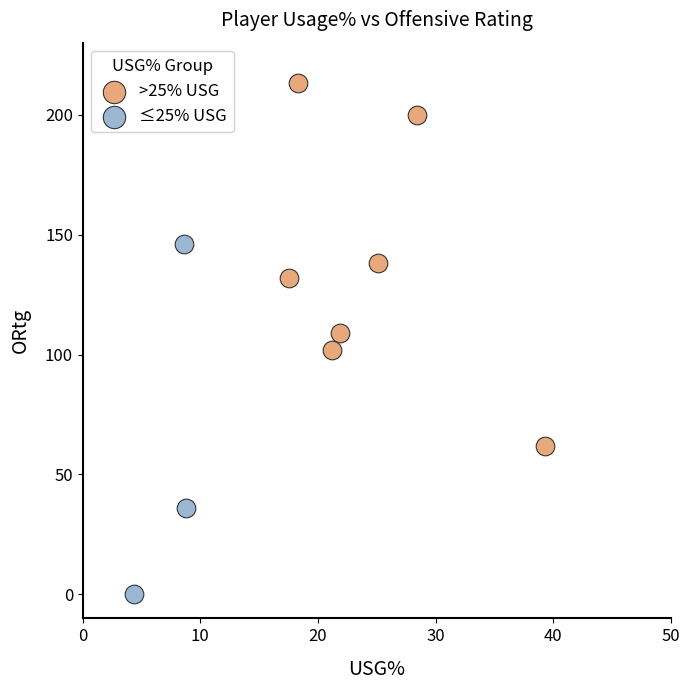

What are all the series names shown in the legend?

>25% USG, ≤25% USG